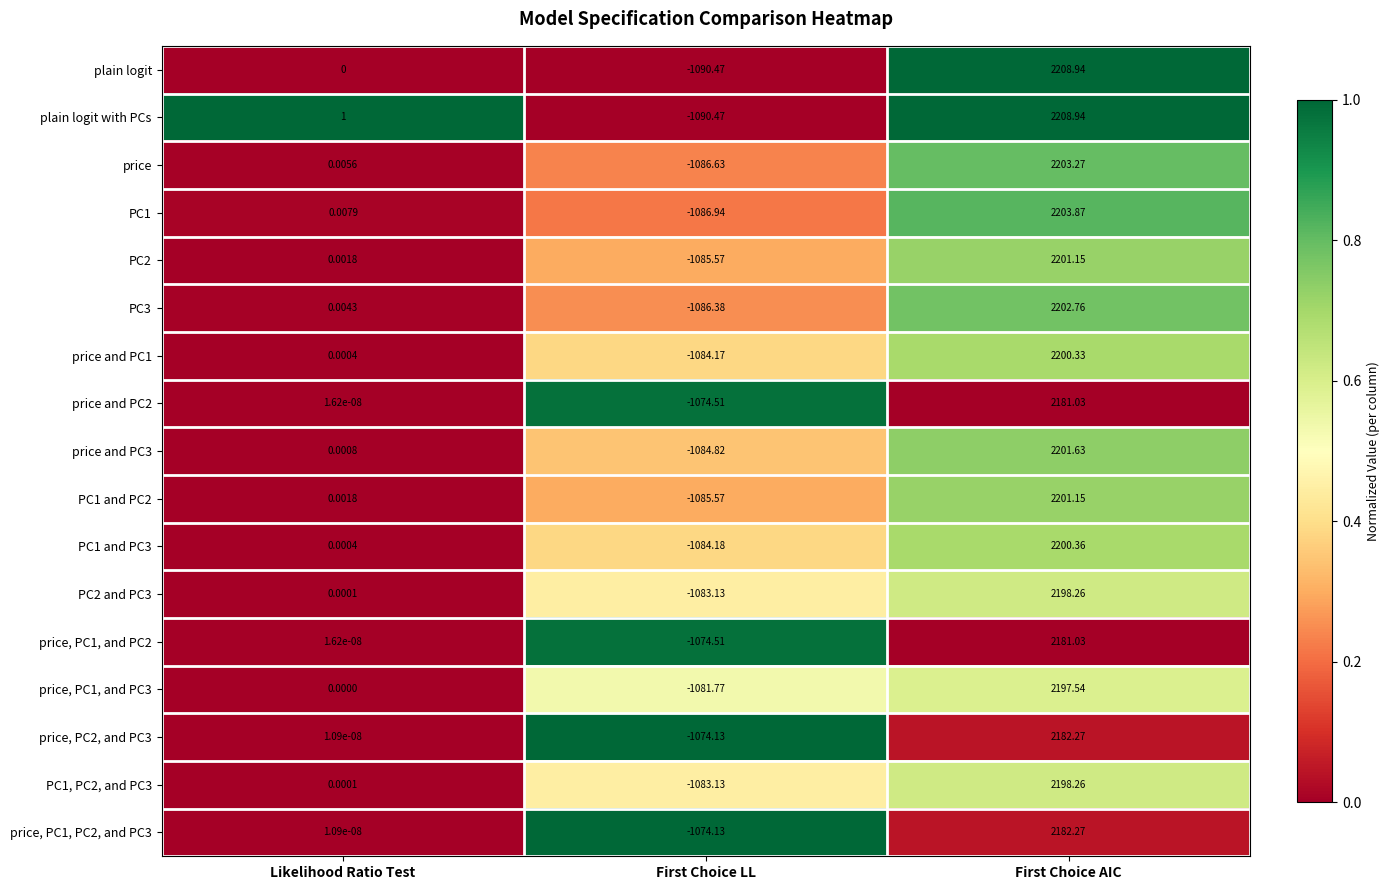

Where is price and PC3 nearest to the value 558?

Likelihood Ratio Test